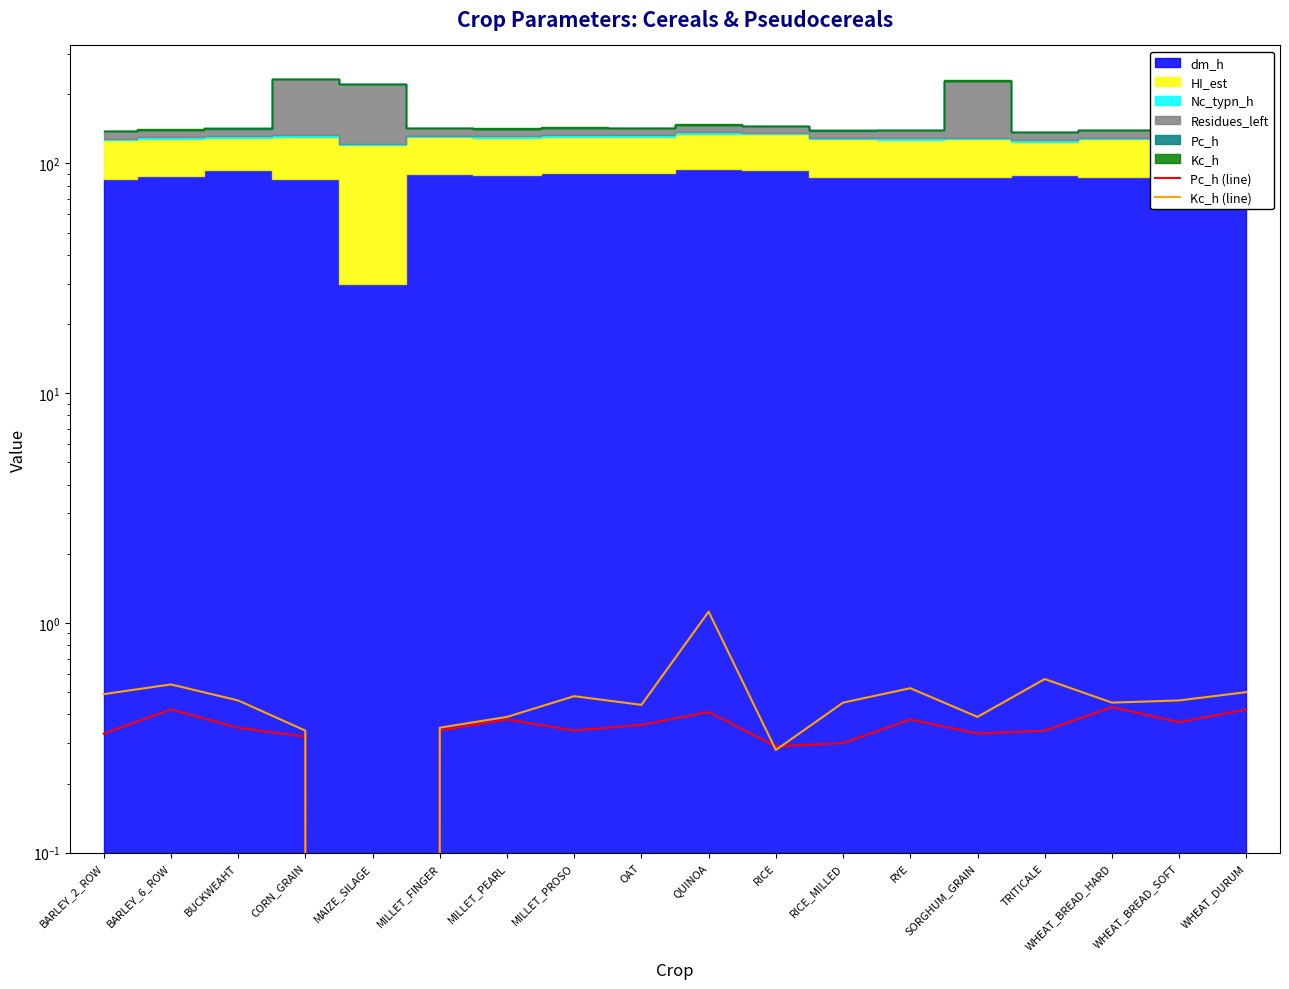

At how many categories does at least one series exceed 1?

1